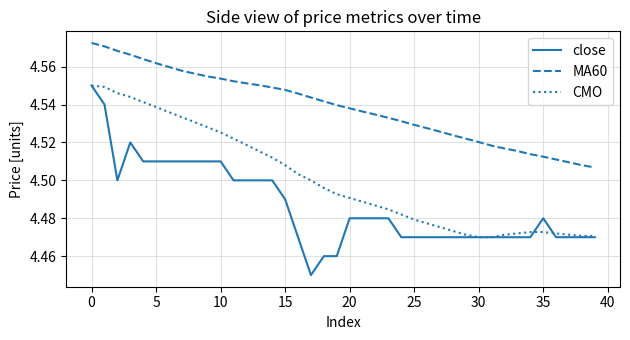

True or false: MA60 and close cross at least once.

False